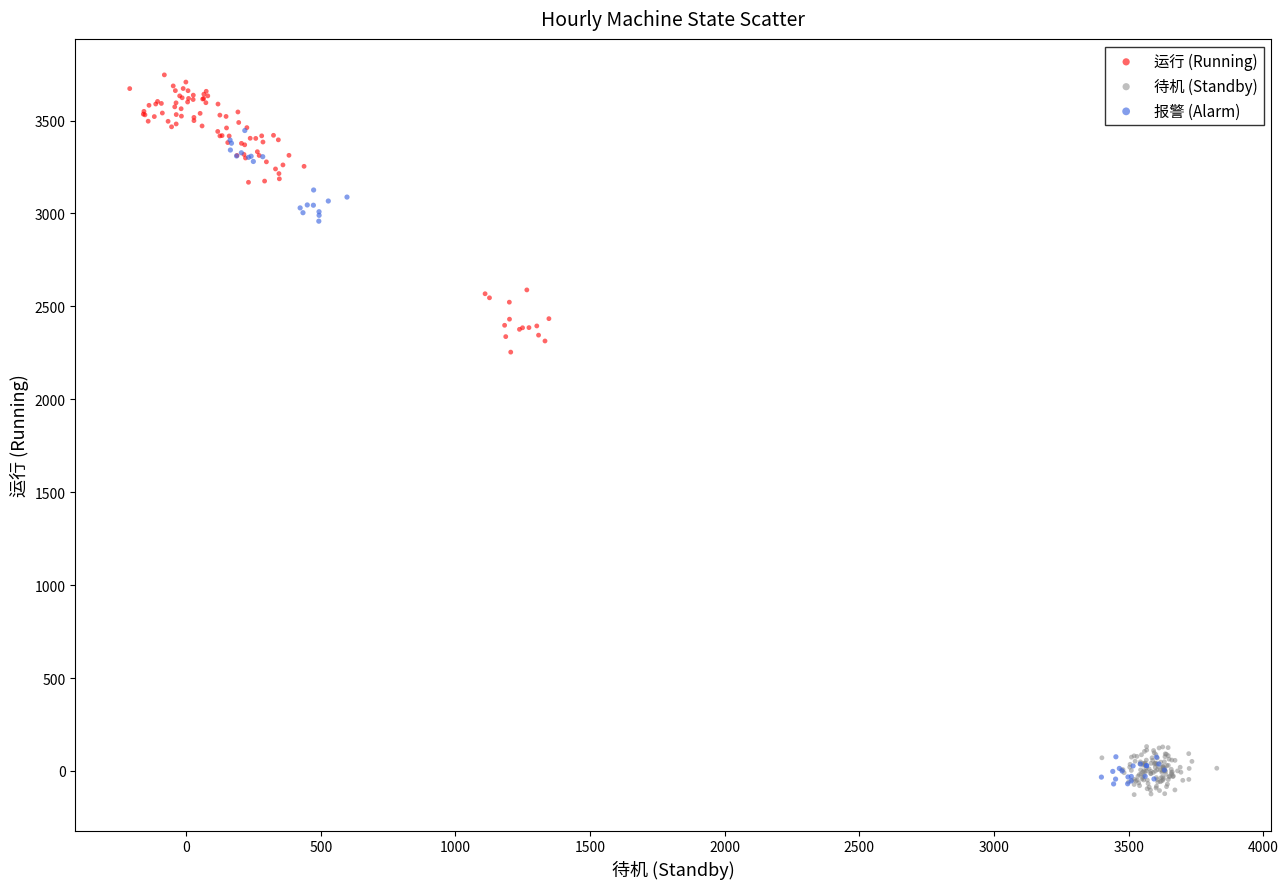

Which series contains the highest Y value?

运行 (Running)